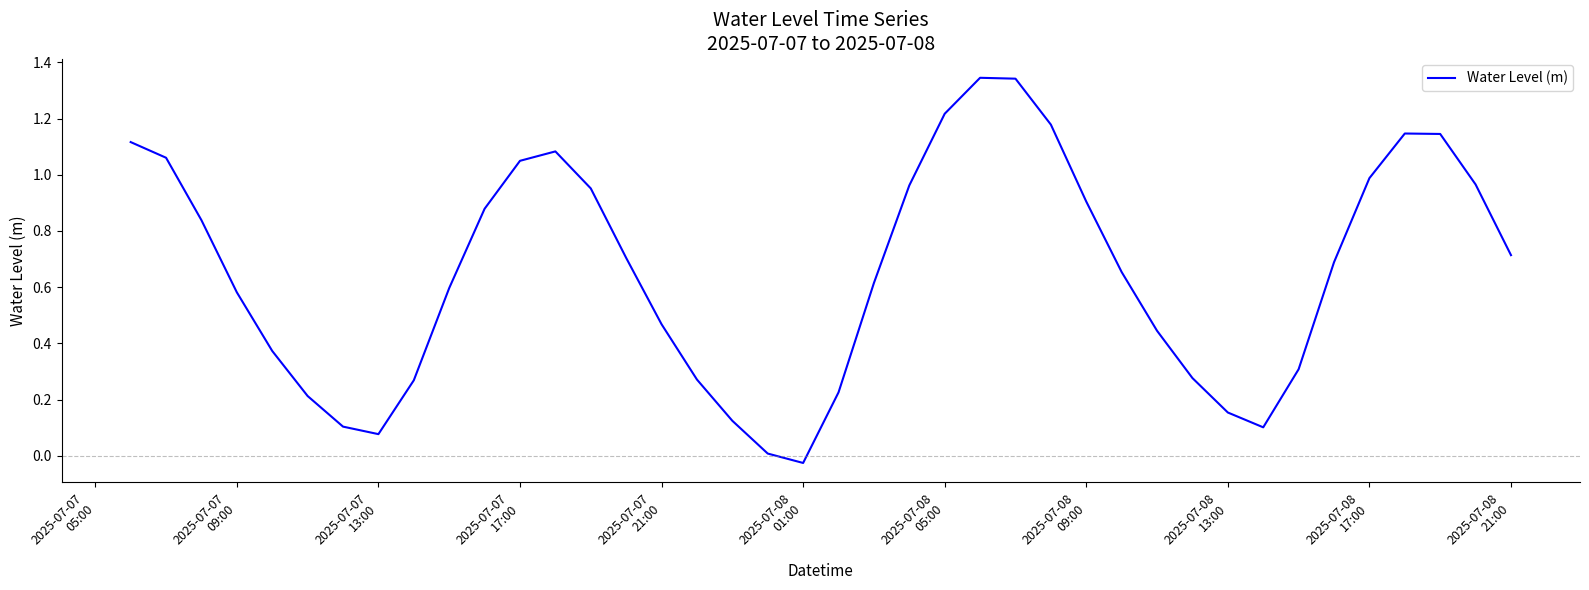

What is the difference between the maximum and minimum values?

1.4